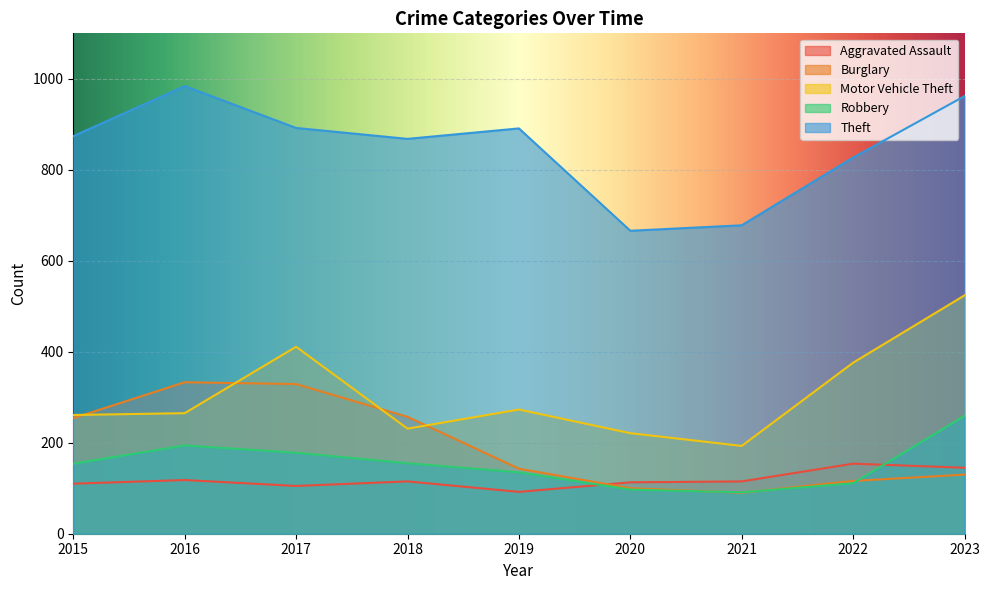

At 2018, list the series in order from largest to smallest.

Theft, Burglary, Motor Vehicle Theft, Robbery, Aggravated Assault